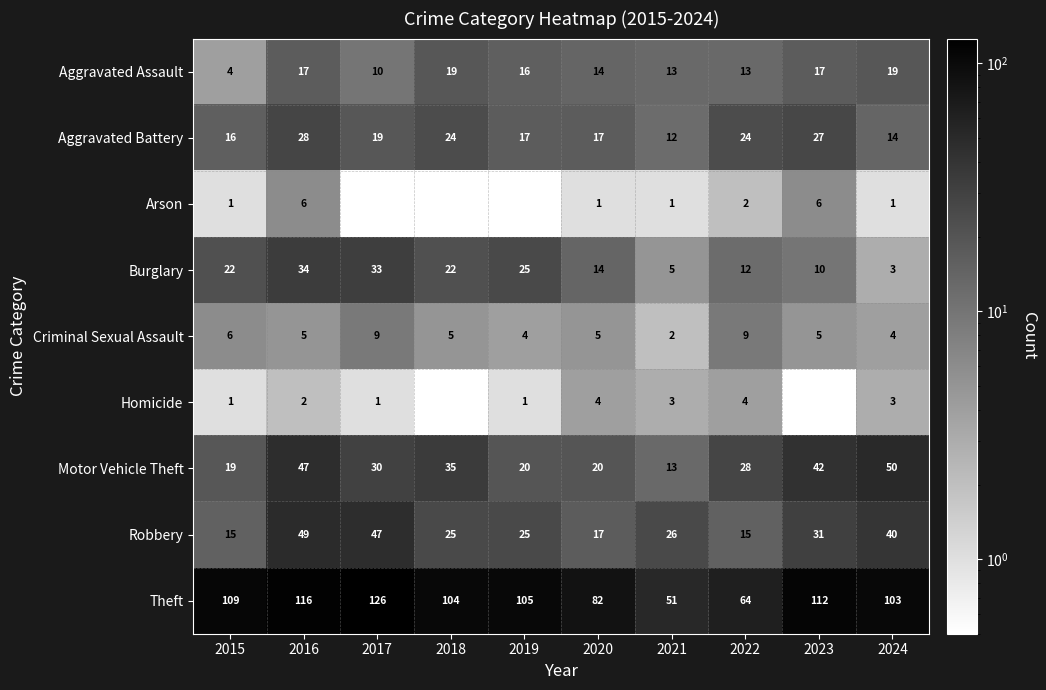

Between 2023 and 2017, which is larger?

2023